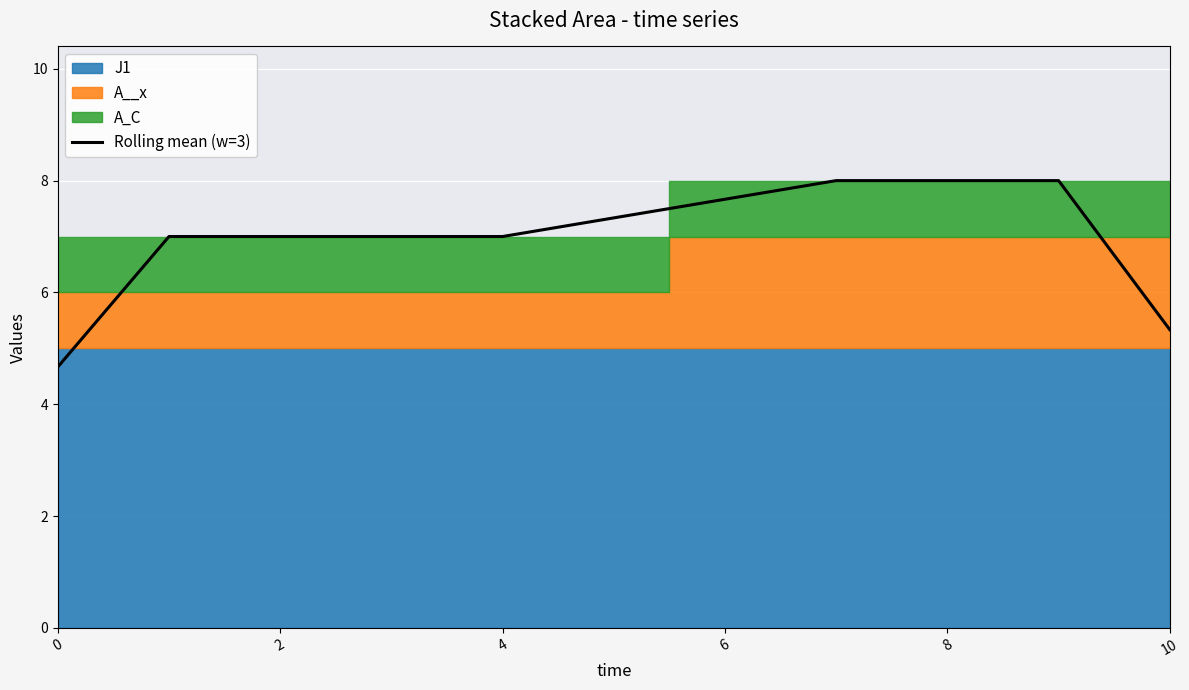

How many lines are shown in the chart?

1